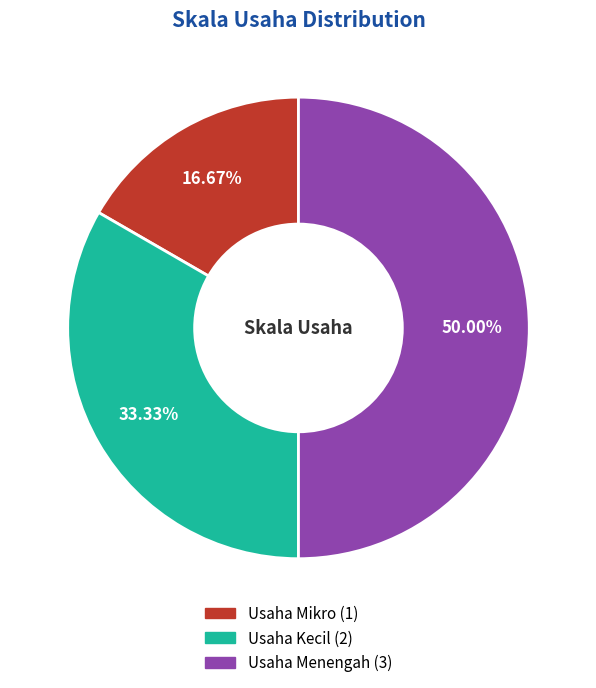

True or false: Usaha Mikro accounts for 23% of the total.

False